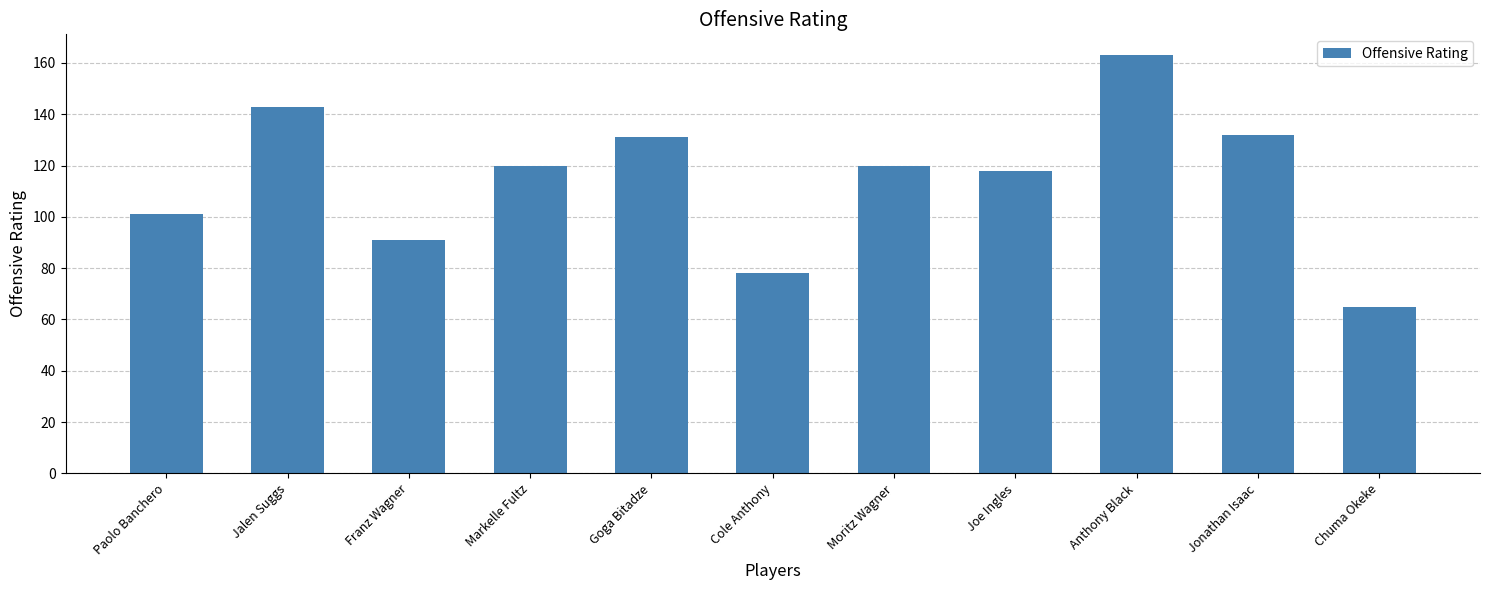

What is the difference between the maximum and minimum values?

98